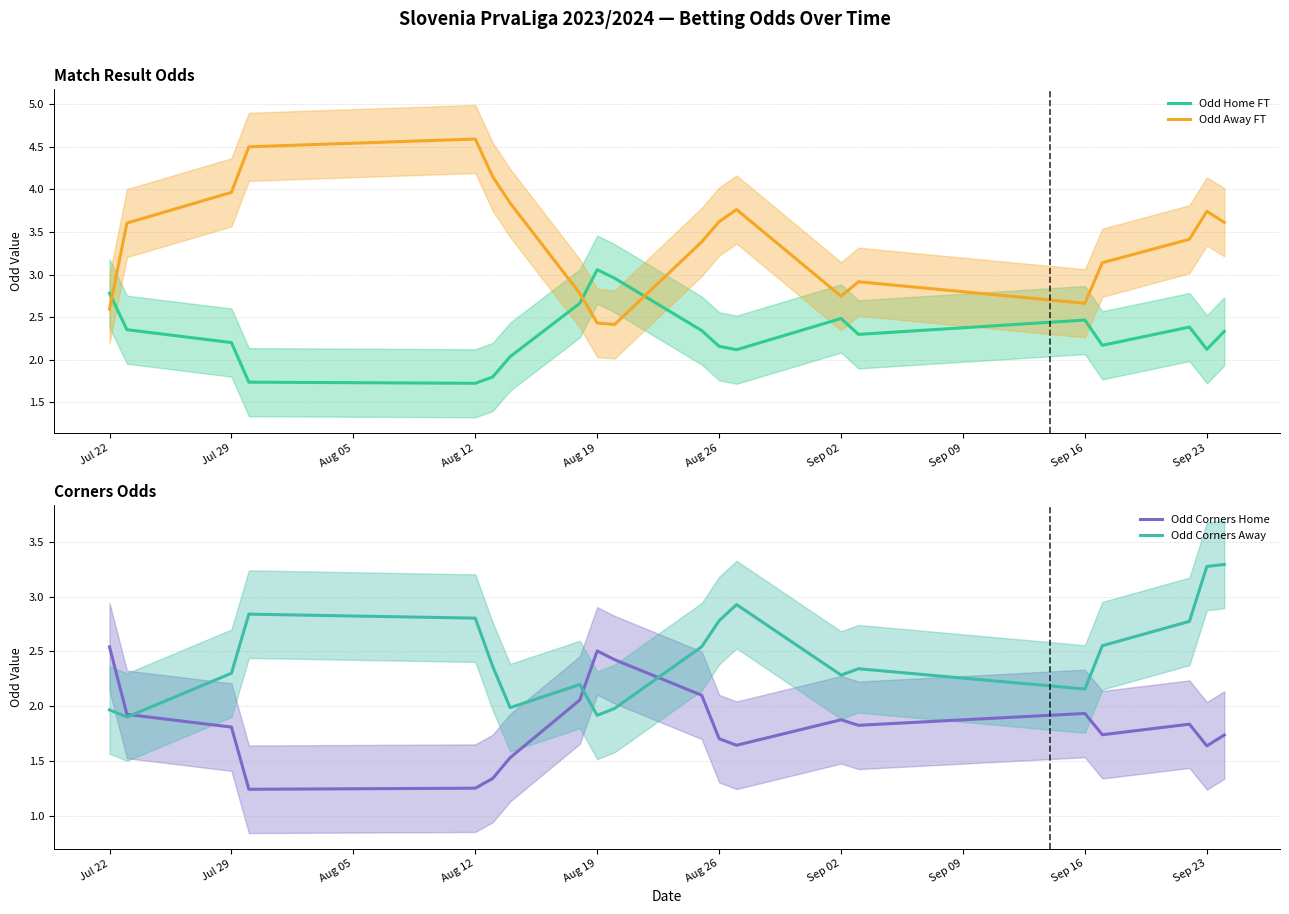

At which label does Odd Away FT reach its peak?

Aug 12